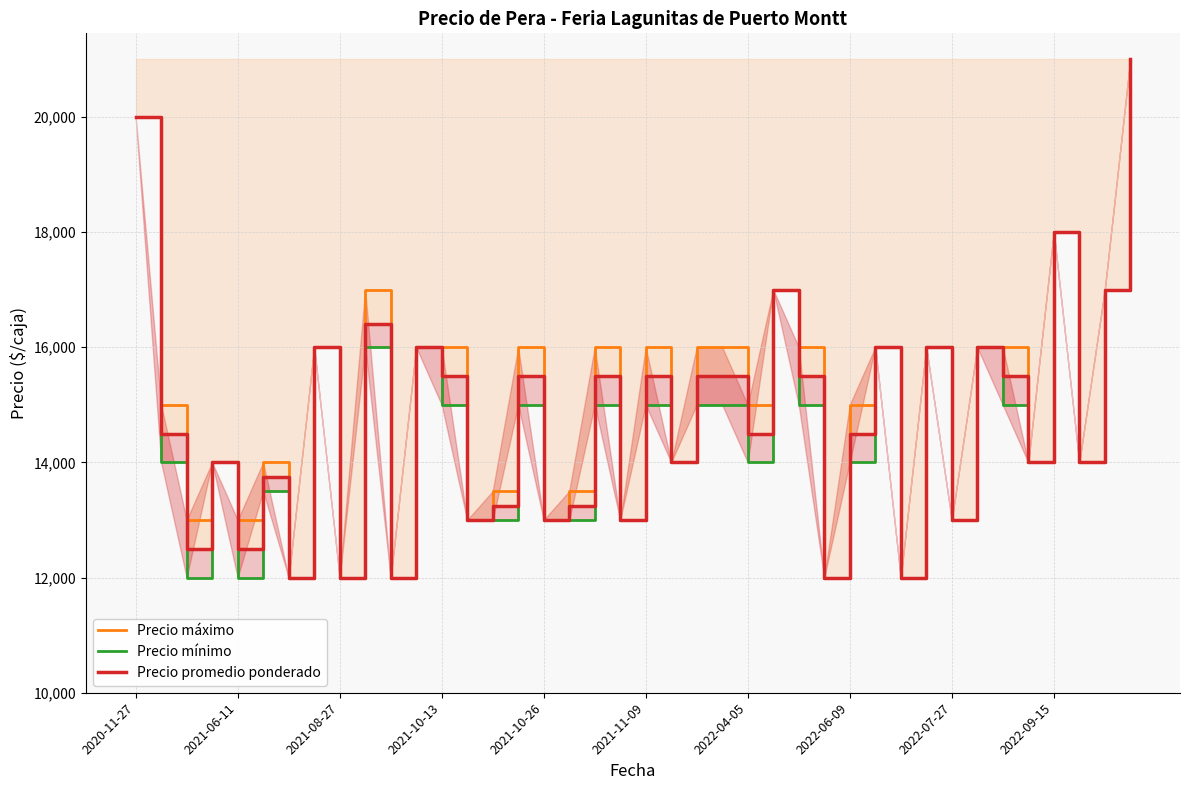

What is the value of the Precio máximo point at the 26th from the left?

17000